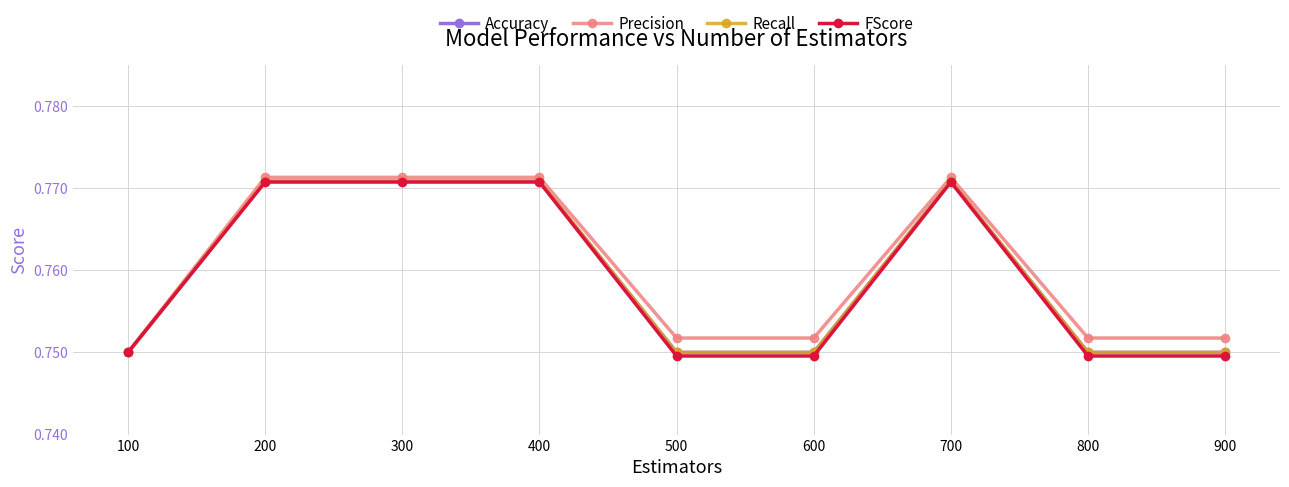

Is this an area chart (filled region under the line)?

No